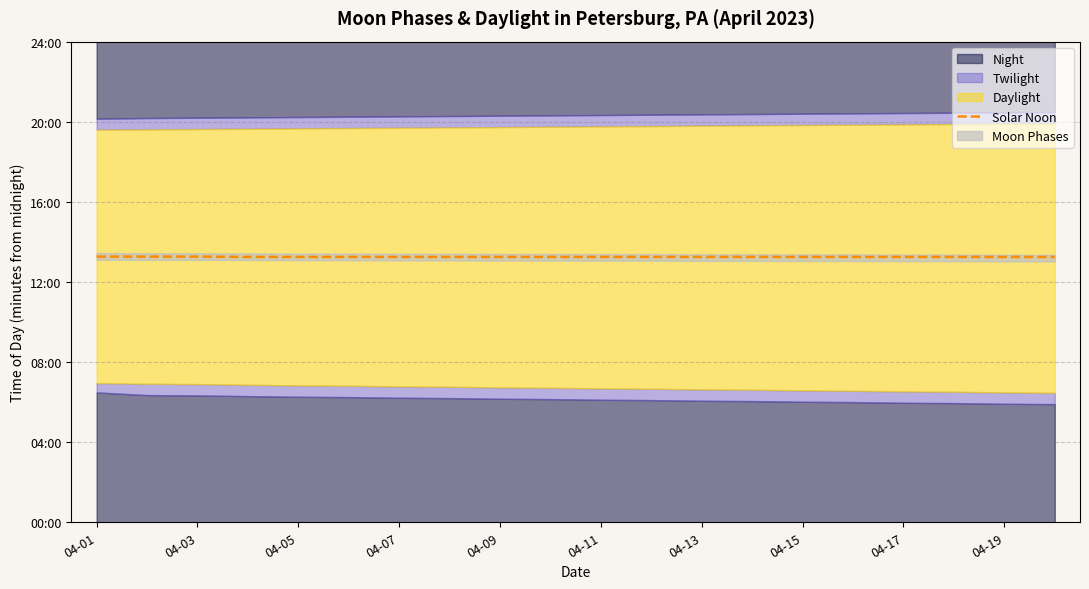

What is the sum of the values at 17 and 04-05?

1591